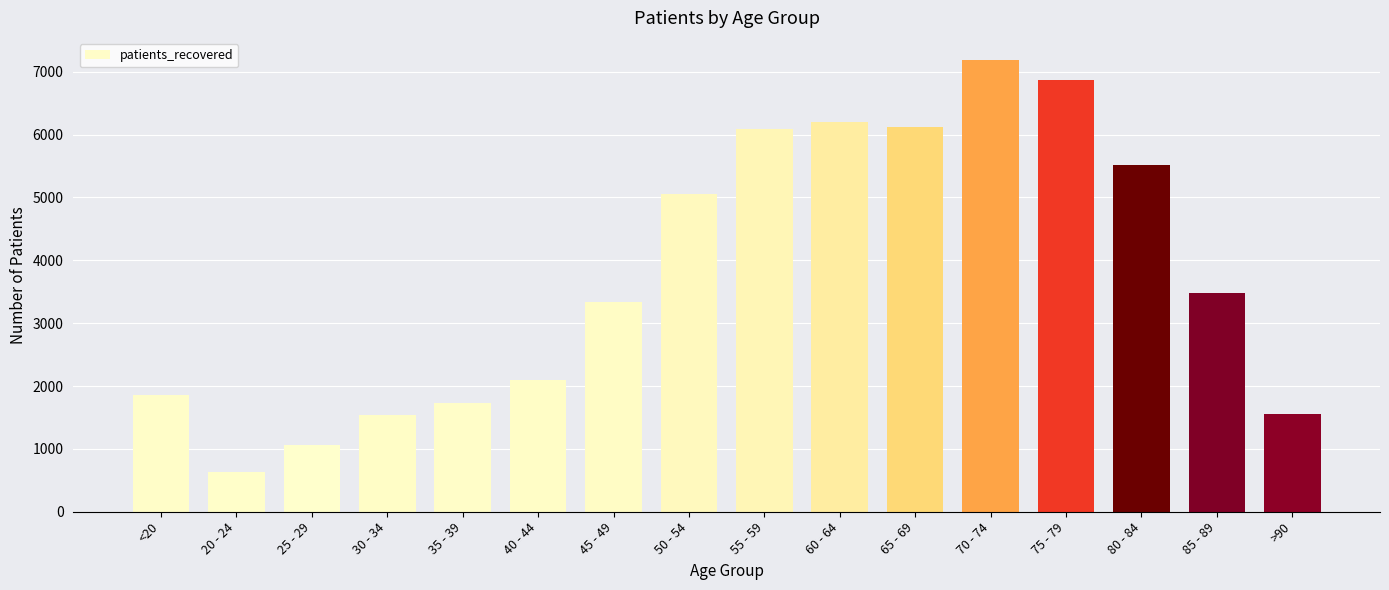

List the labels in order of value, smallest first.

20 - 24, 25 - 29, 30 - 34, >90, 35 - 39, <20, 40 - 44, 45 - 49, 85 - 89, 50 - 54, 80 - 84, 55 - 59, 65 - 69, 60 - 64, 75 - 79, 70 - 74